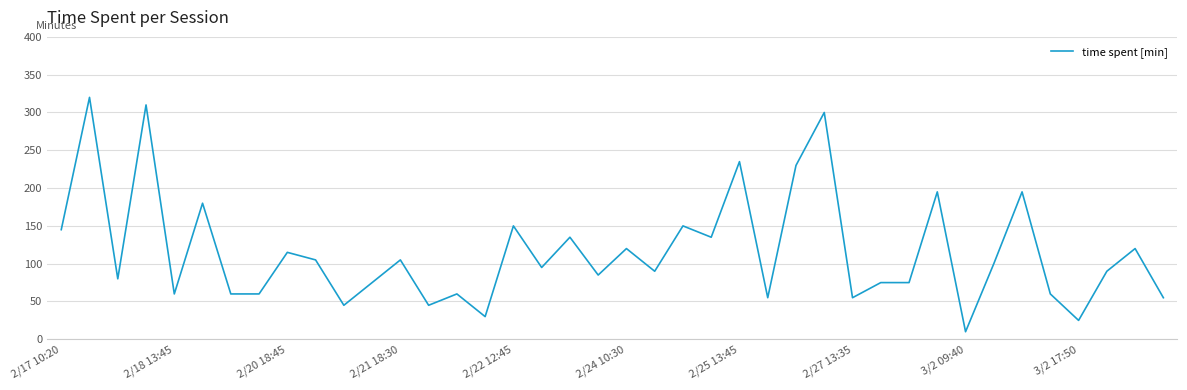

What is the difference between the maximum and minimum values?

310.0